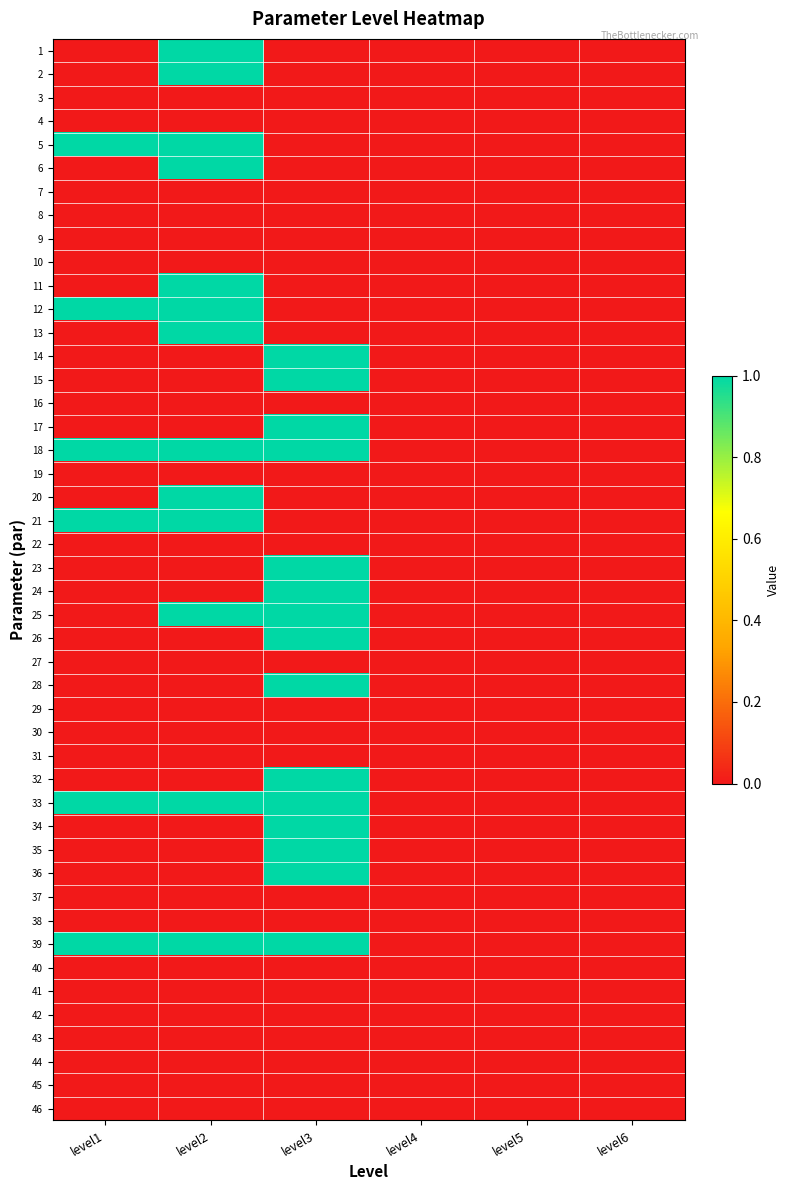

How many values in 28 are above zero?

1